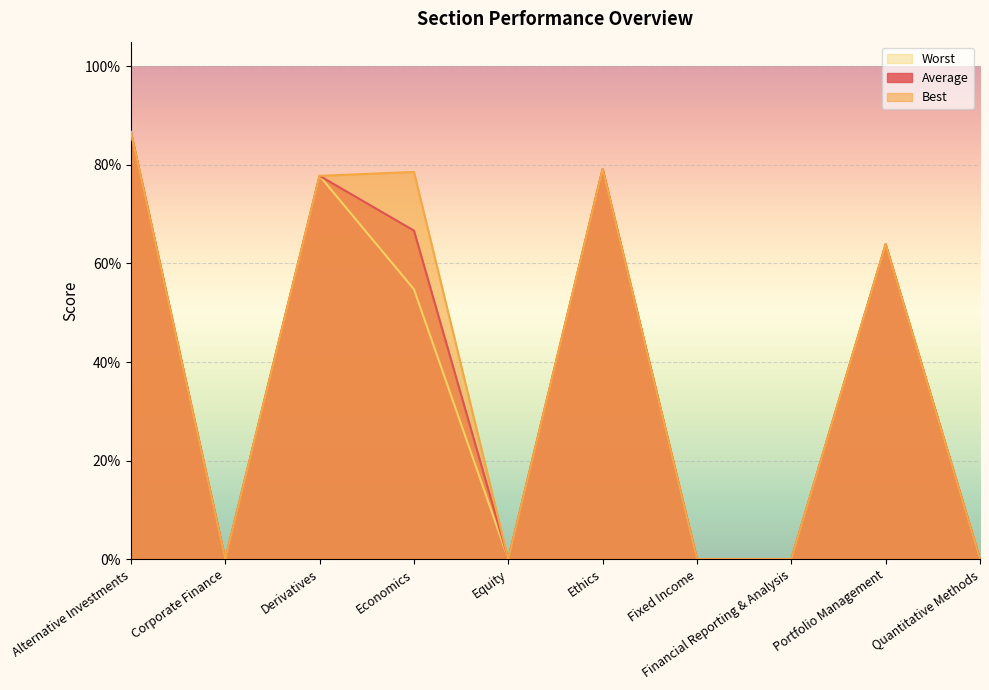

How many positive values does the Average series have?

5